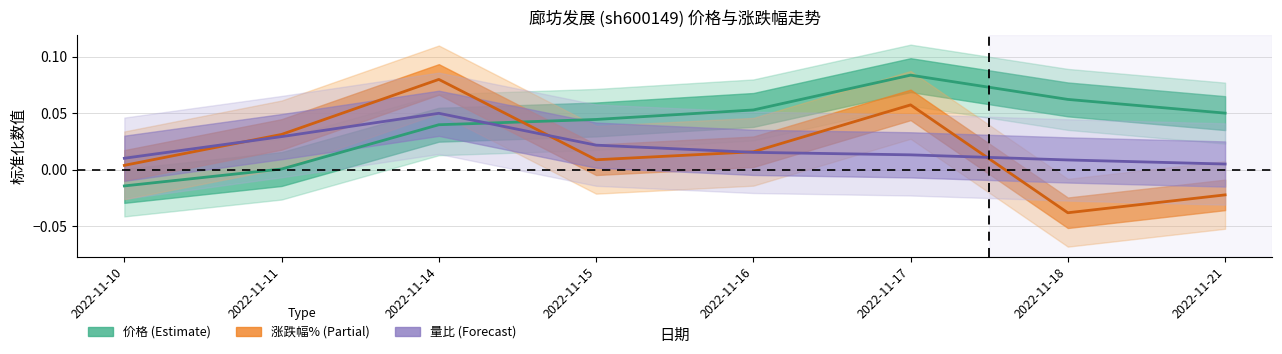

Count the number of categories in the chart.

8